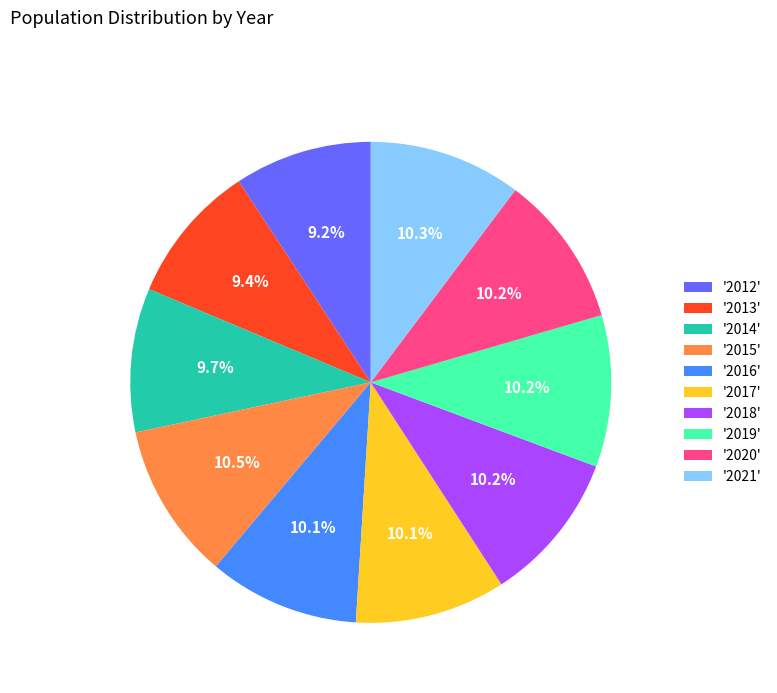

To the nearest percent, what is the difference between the largest and smallest slice percentages?

1%